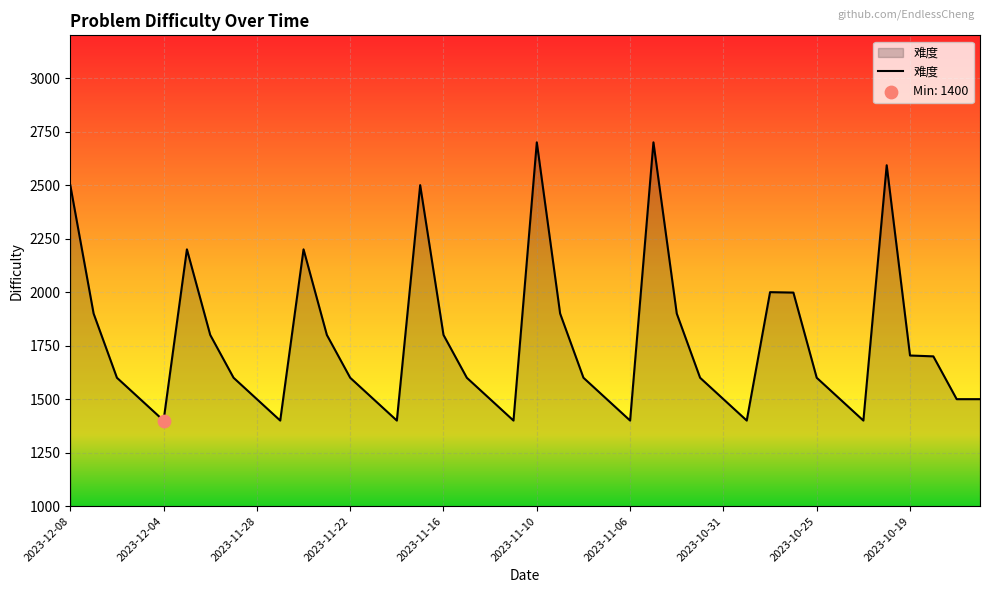

What is the minimum value shown in the chart?

1400